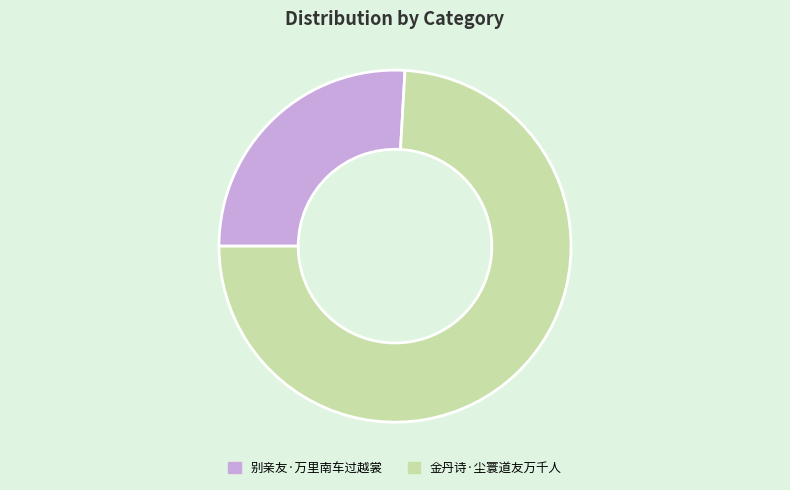

Which slice is the smallest?

别亲友·万里南车过越裳